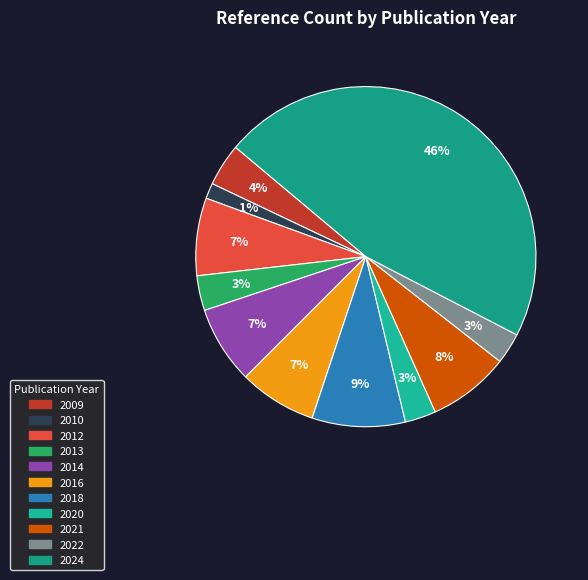

How many segments does this pie chart have?

11